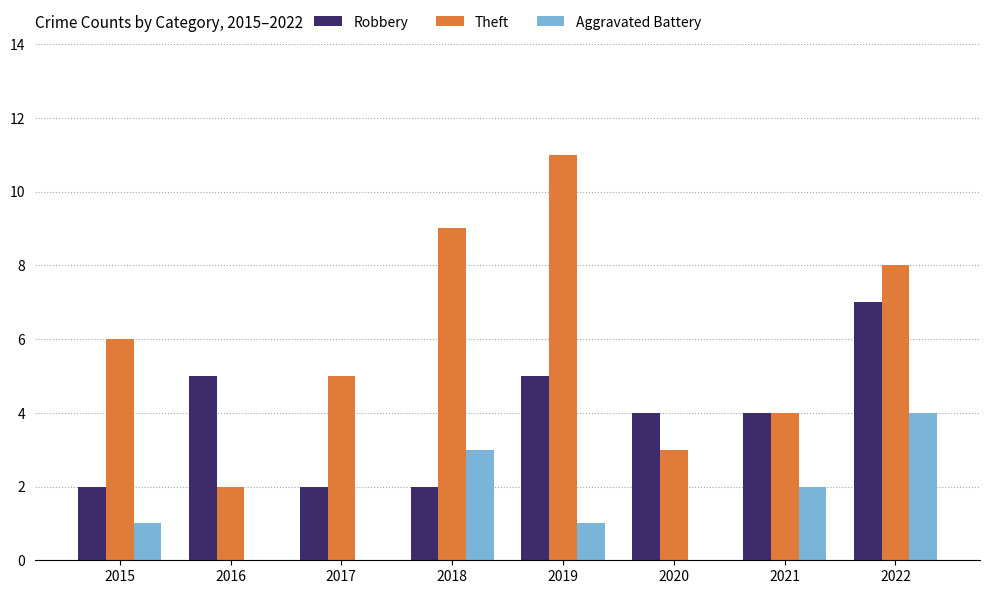

True or false: Theft has a value of 3 at 2022.

False